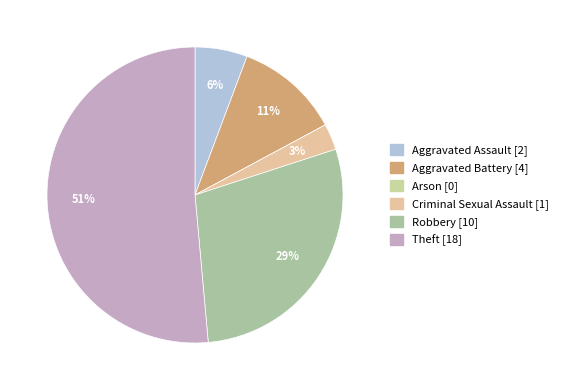

Which category has the smallest portion of the pie?

Arson